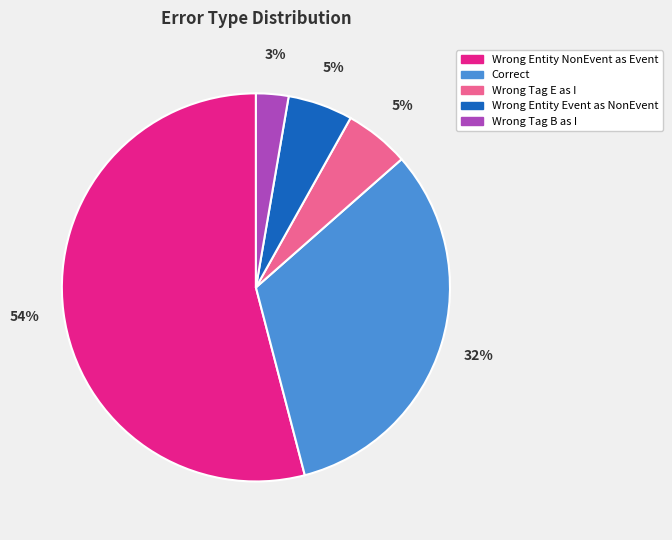

Is there a majority slice in this chart?

Yes